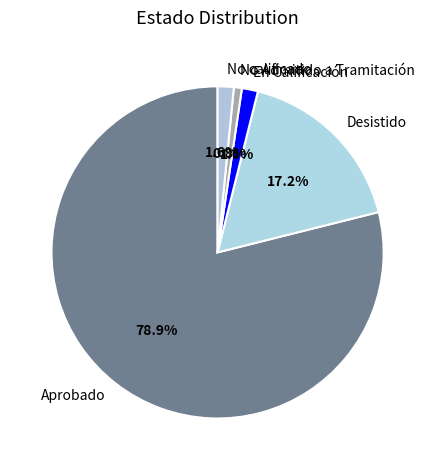

The Desistido slice represents 17% of the pie. True or false?

True